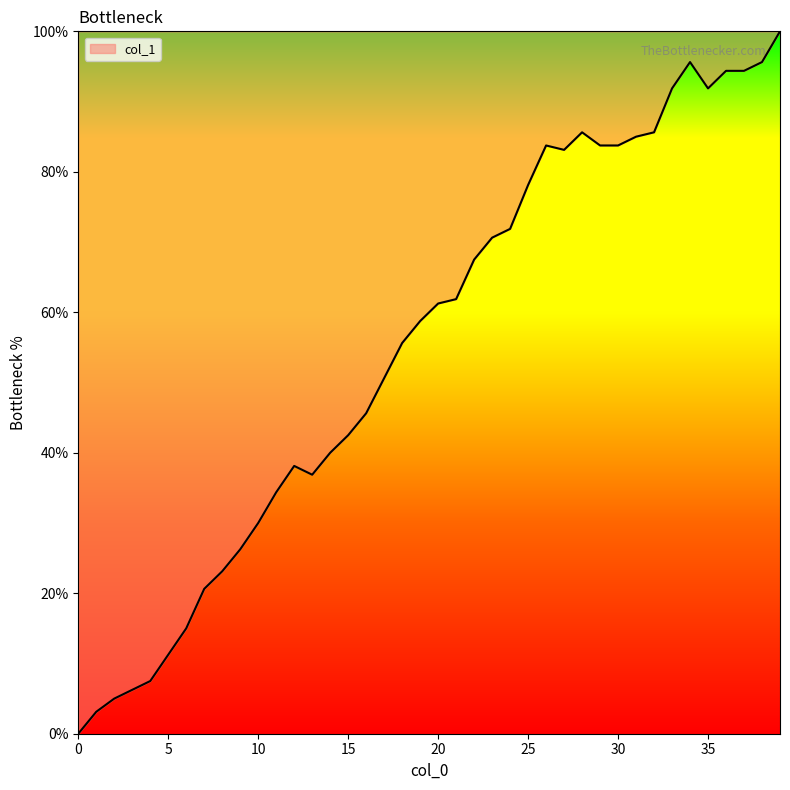

What is the maximum value shown in the chart?

100.0